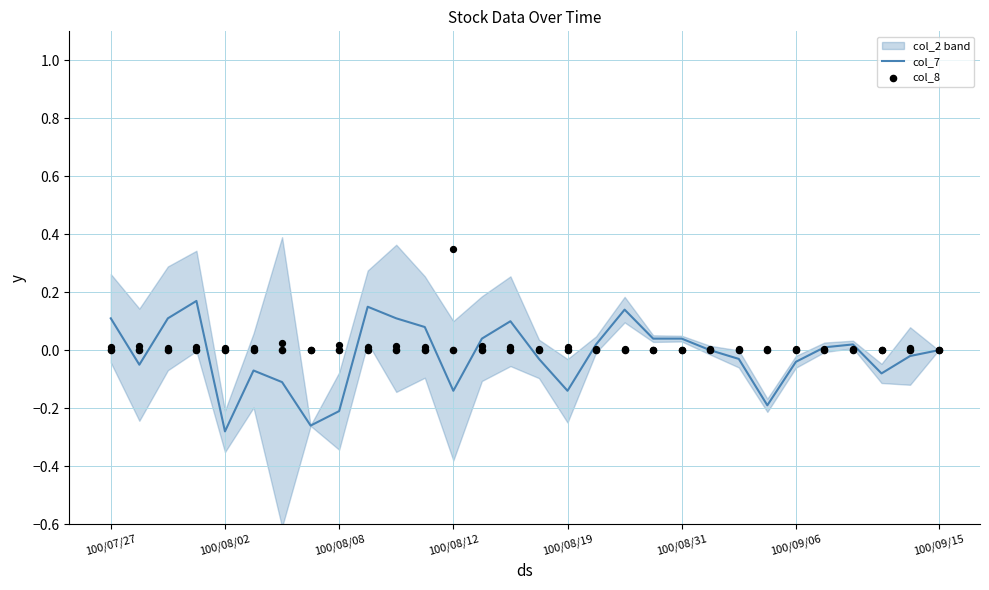

Which series has the largest total across all categories?

col_8